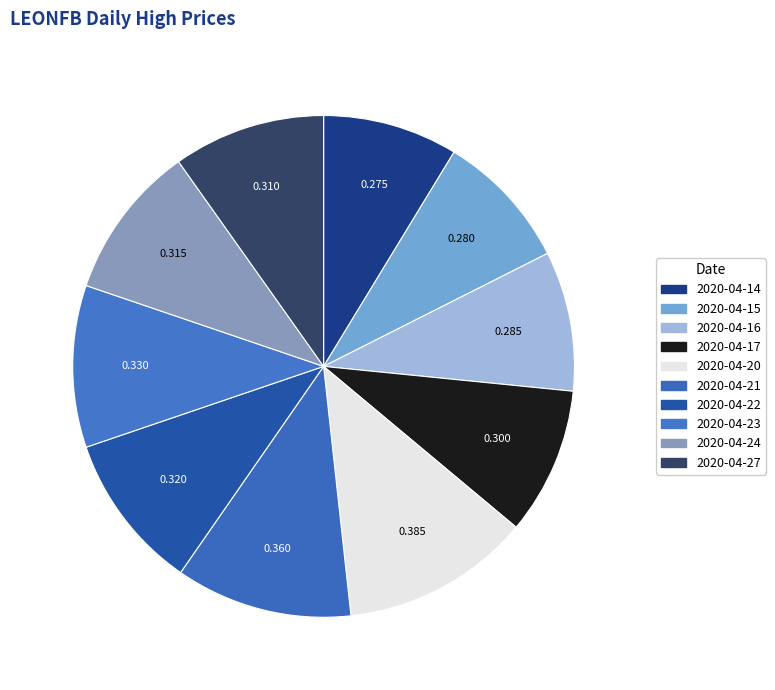

How many slices are in this pie chart?

10